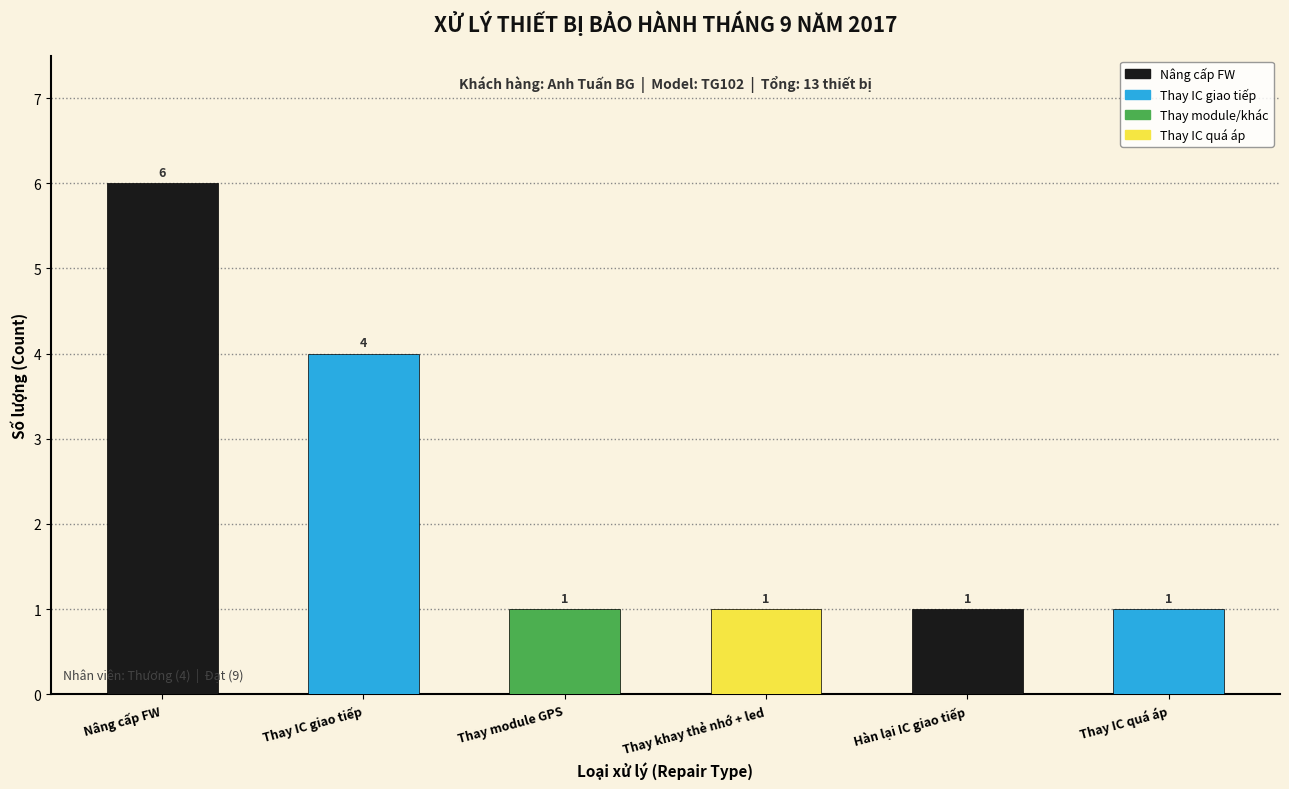

True or false: the data shows 1 at Thay module GPS.

True